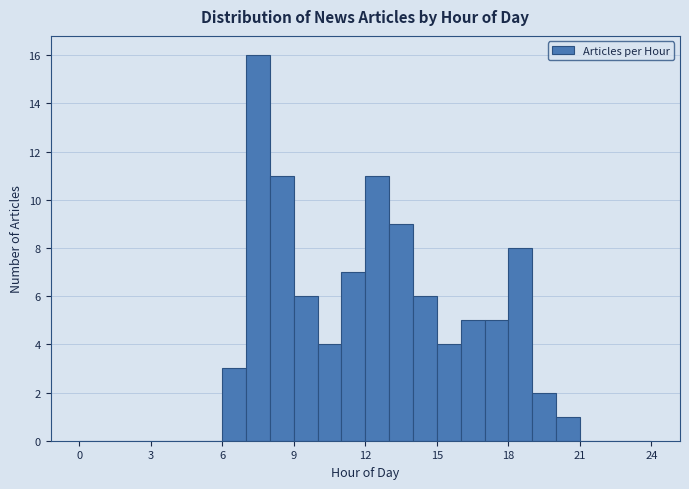

Read against the x-axis, roughly where is the centre of the tallest bar?

7.5